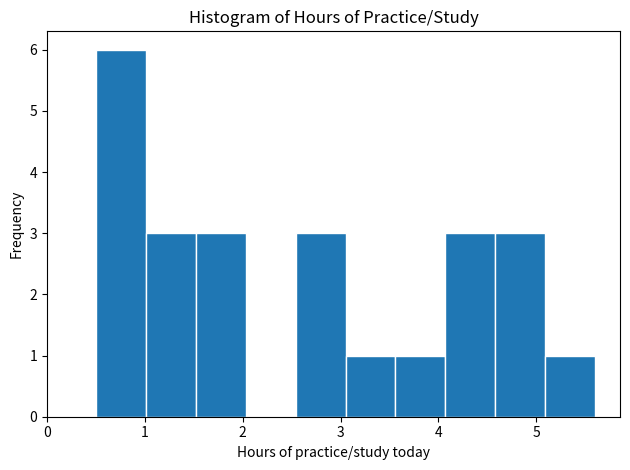

Reading left to right, transcribe this chart: for each bar, give the range it covers on the x-axis and its height. Neither the bar edges nor the heights are printed on the chart, so give them approximately, as read against the axes.

0.50 to 1.01: 6
1.01 to 1.52: 3
1.52 to 2.03: 3
2.03 to 2.54: 0
2.54 to 3.05: 3
3.05 to 3.56: 1
3.56 to 4.07: 1
4.07 to 4.58: 3
4.58 to 5.09: 3
5.09 to 5.60: 1